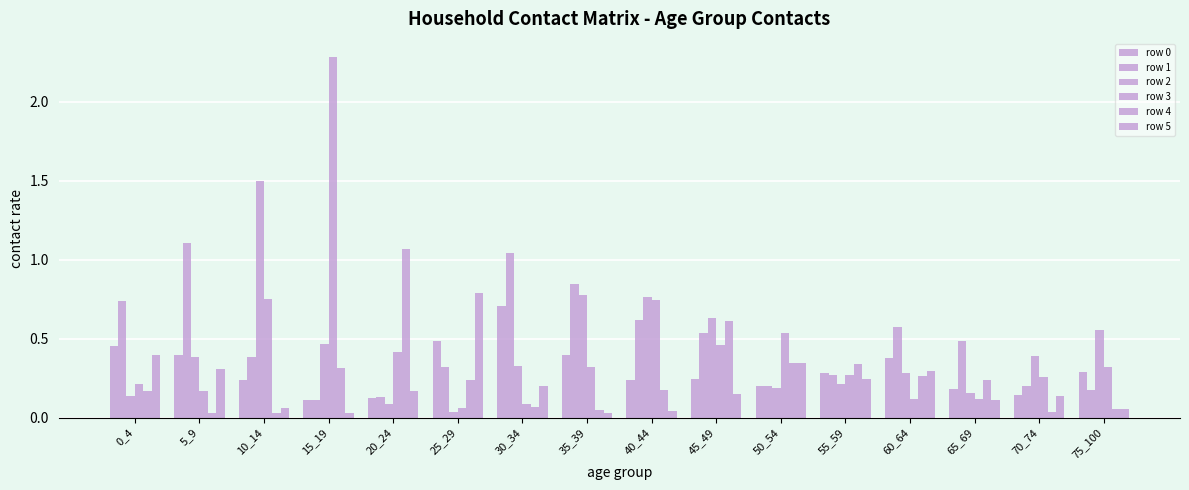

What is the value of the row 4 bar at the 16th from the left?

0.1